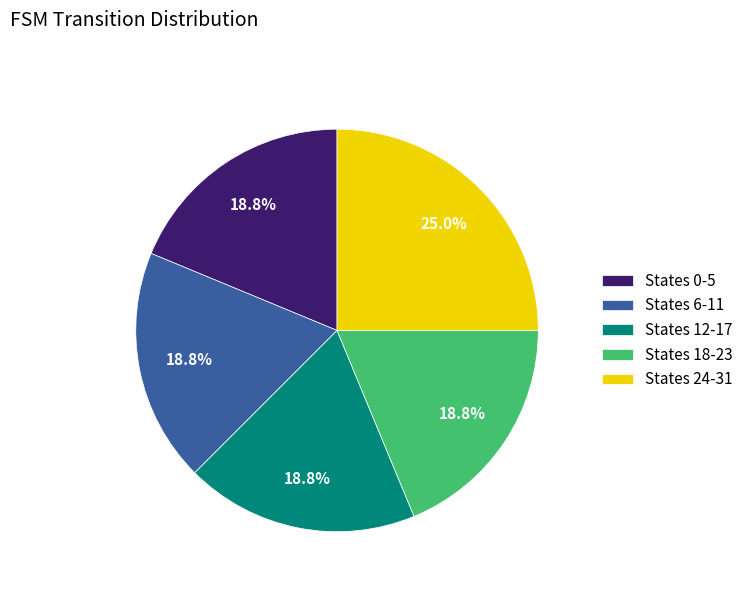

Which has a higher value, States 24-31 or States 6-11?

States 24-31